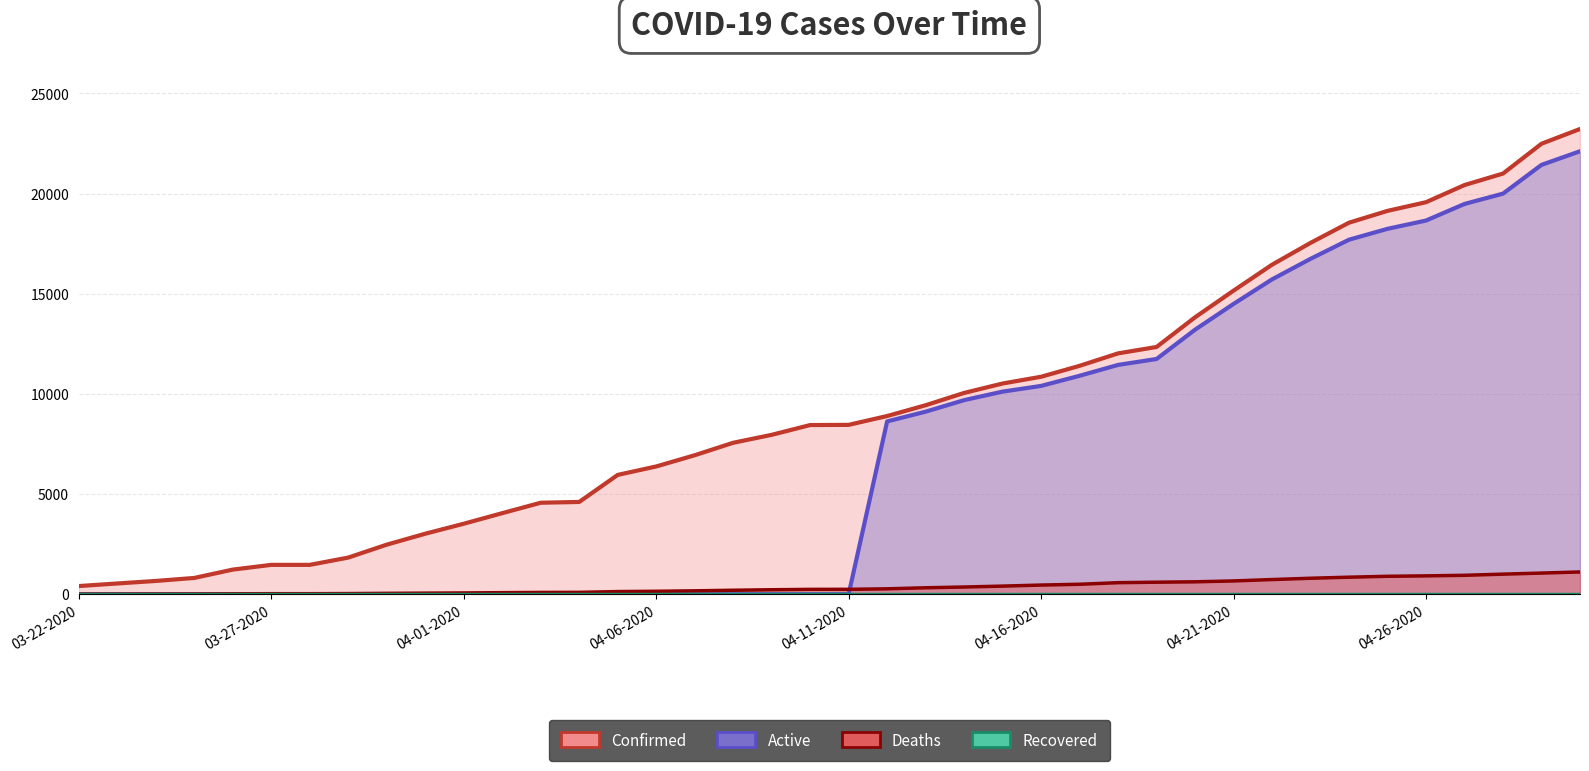

Rank the series at 04-04-2020 from highest to lowest value.

Confirmed, Deaths, Active